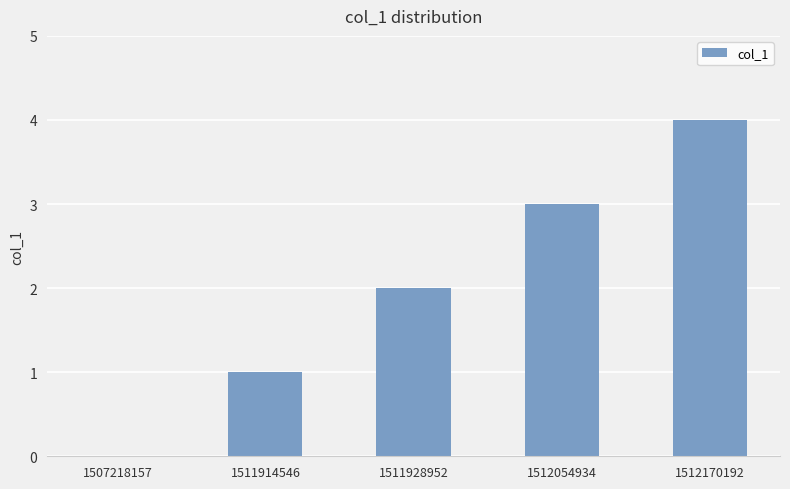

How many positive values are there?

4